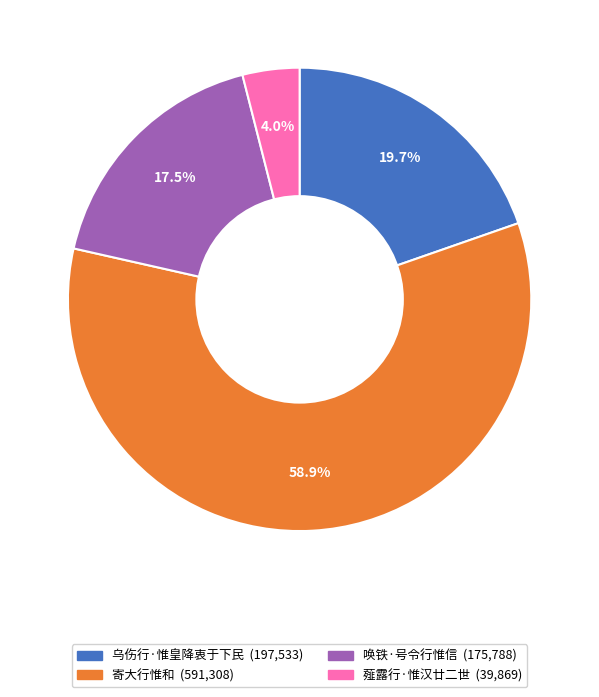

True or false: 寄大行惟和 accounts for 45% of the total.

False